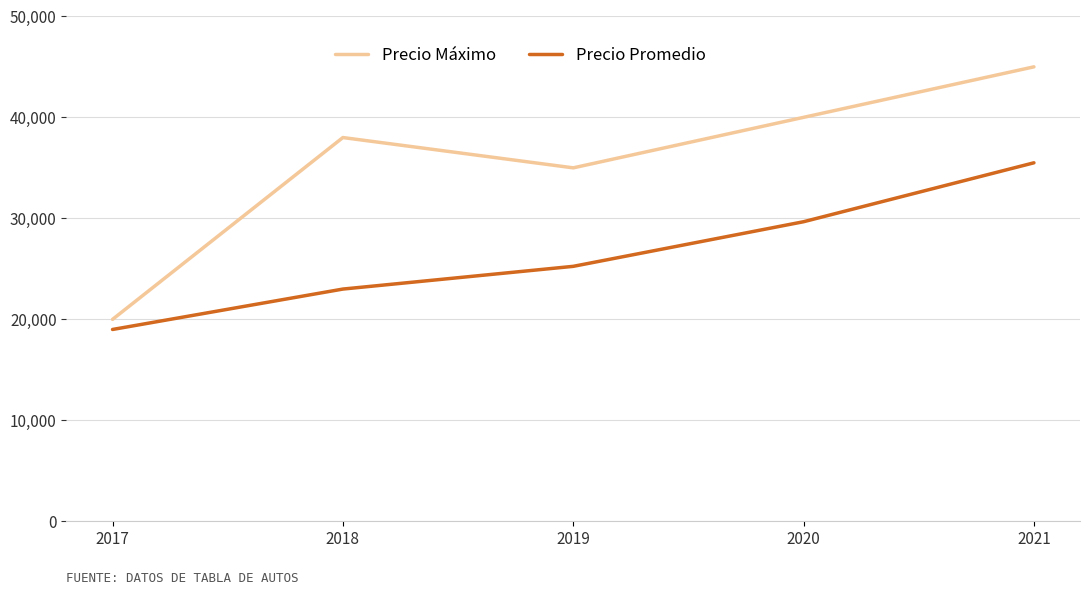

What is the maximum value for Precio Máximo?

45000.0